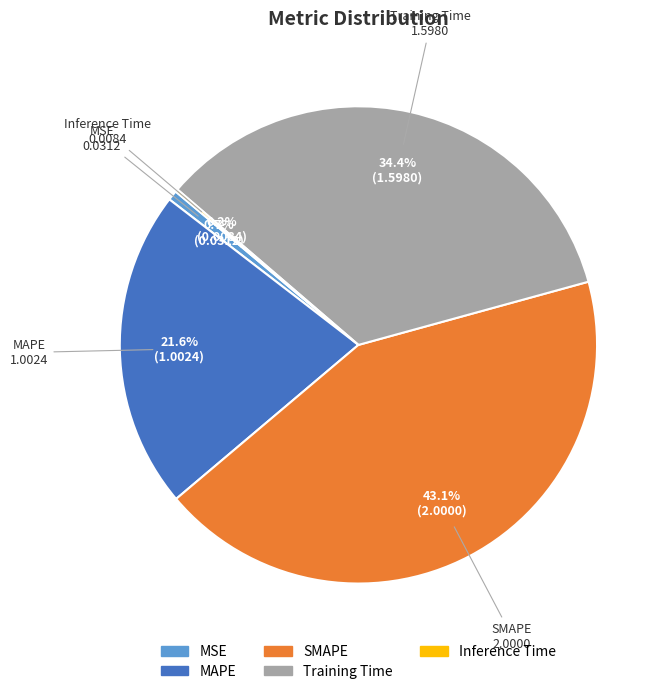

To the nearest percent, what is the difference between the Training Time and MSE slice percentages?

34%